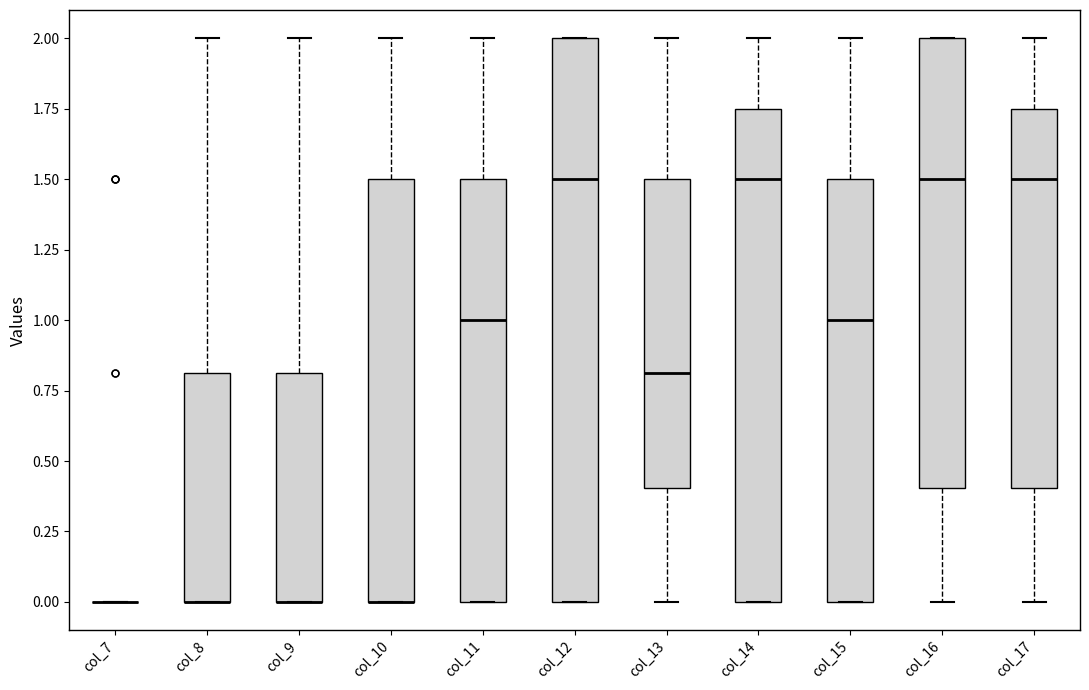

Reading left to right, transcribe this box plot: for each box, give where its median line is, the range the box spans, and where its two whiskers end, as read against the y-axis. The values are not printed on the chart, so give them approximately, as read against the axis.

col_7: box collapsed to a line at 0.00, whiskers 0.00 to 0.00
col_8: median 0.00 (drawn on the box's lower edge), box 0.00 to 0.80, whiskers 0.00 to 2.00
col_9: median 0.00 (drawn on the box's lower edge), box 0.00 to 0.80, whiskers 0.00 to 2.00
col_10: median 0.00 (drawn on the box's lower edge), box 0.00 to 1.50, whiskers 0.00 to 2.00
col_11: median 1.00, box 0.00 to 1.50, whiskers 0.00 to 2.00
col_12: median 1.50, box 0.00 to 2.00, whiskers 0.00 to 2.00
col_13: median 0.80, box 0.40 to 1.50, whiskers 0.00 to 2.00
col_14: median 1.50, box 0.00 to 1.75, whiskers 0.00 to 2.00
col_15: median 1.00, box 0.00 to 1.50, whiskers 0.00 to 2.00
col_16: median 1.50, box 0.40 to 2.00, whiskers 0.00 to 2.00
col_17: median 1.50, box 0.40 to 1.75, whiskers 0.00 to 2.00